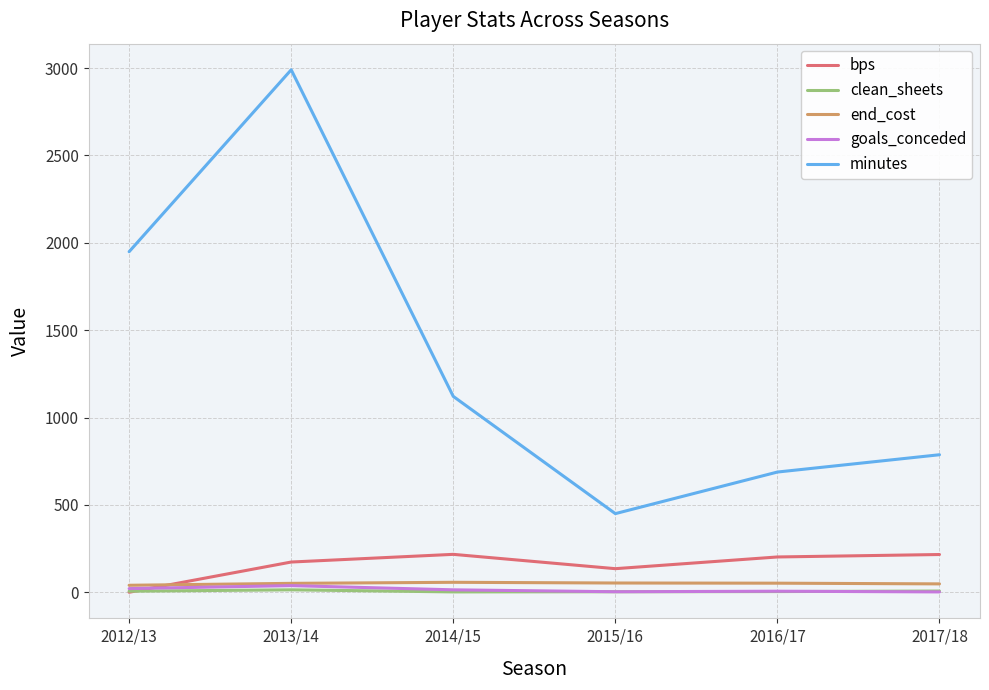

Count the number of data series in this chart.

5